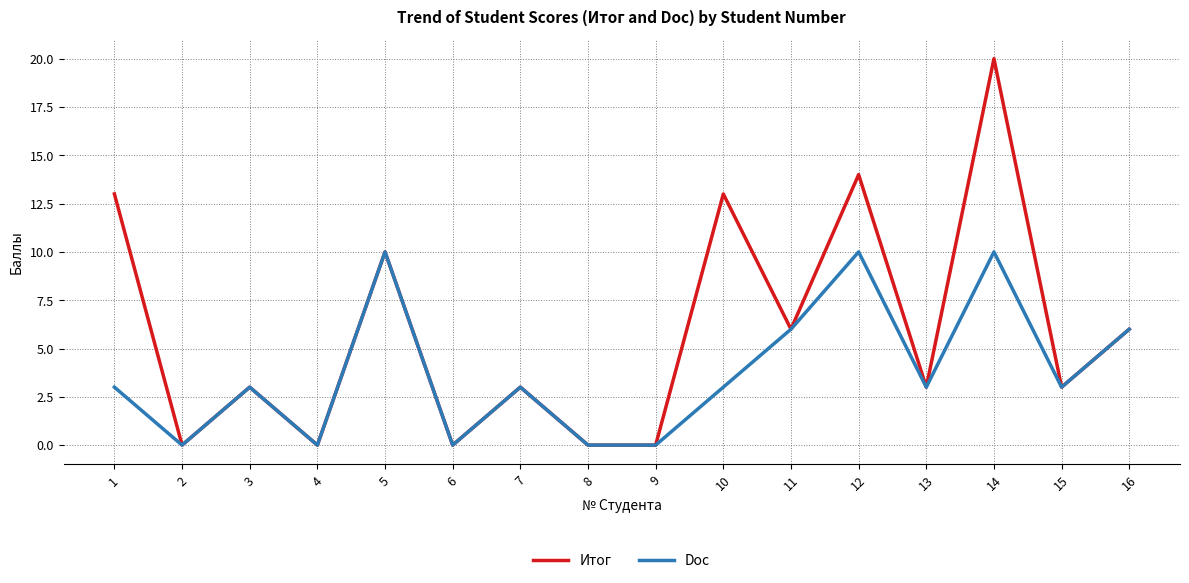

True or false: Doc has a value of 6 at 16.

True